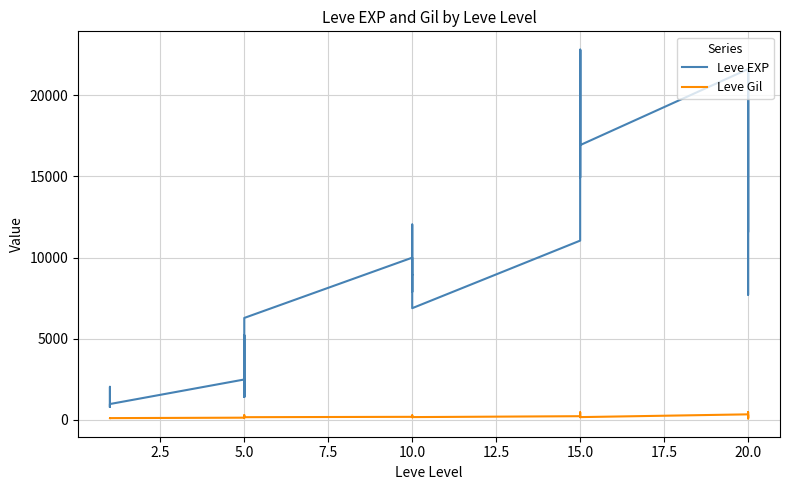

True or false: Leve Gil and Leve EXP cross at least once.

False